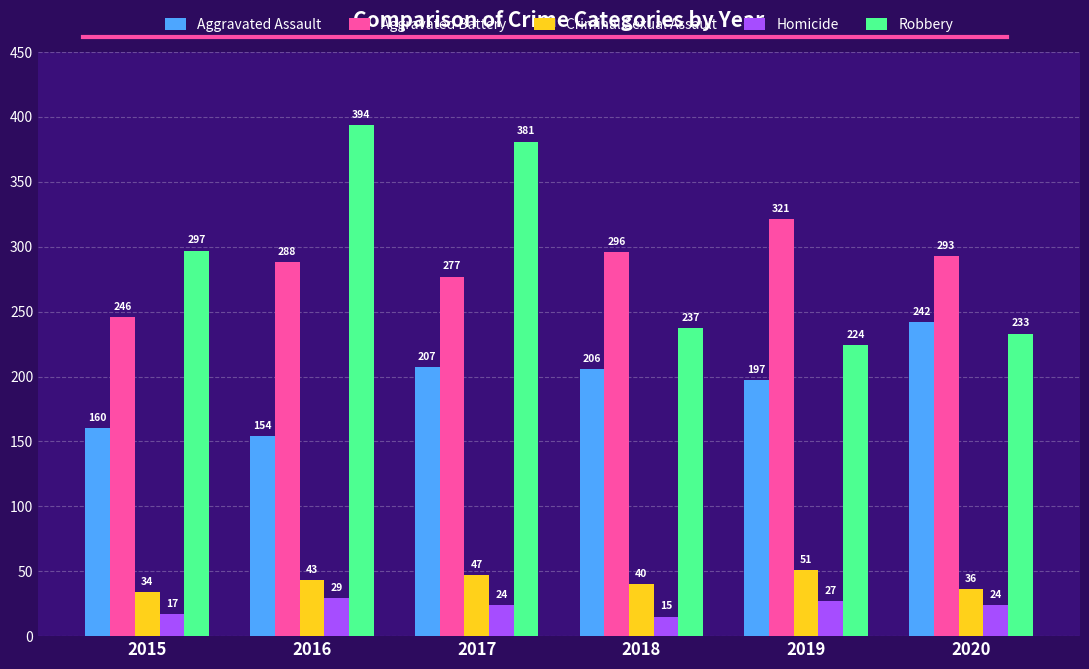

What is the sum of all Aggravated Battery values?

1721